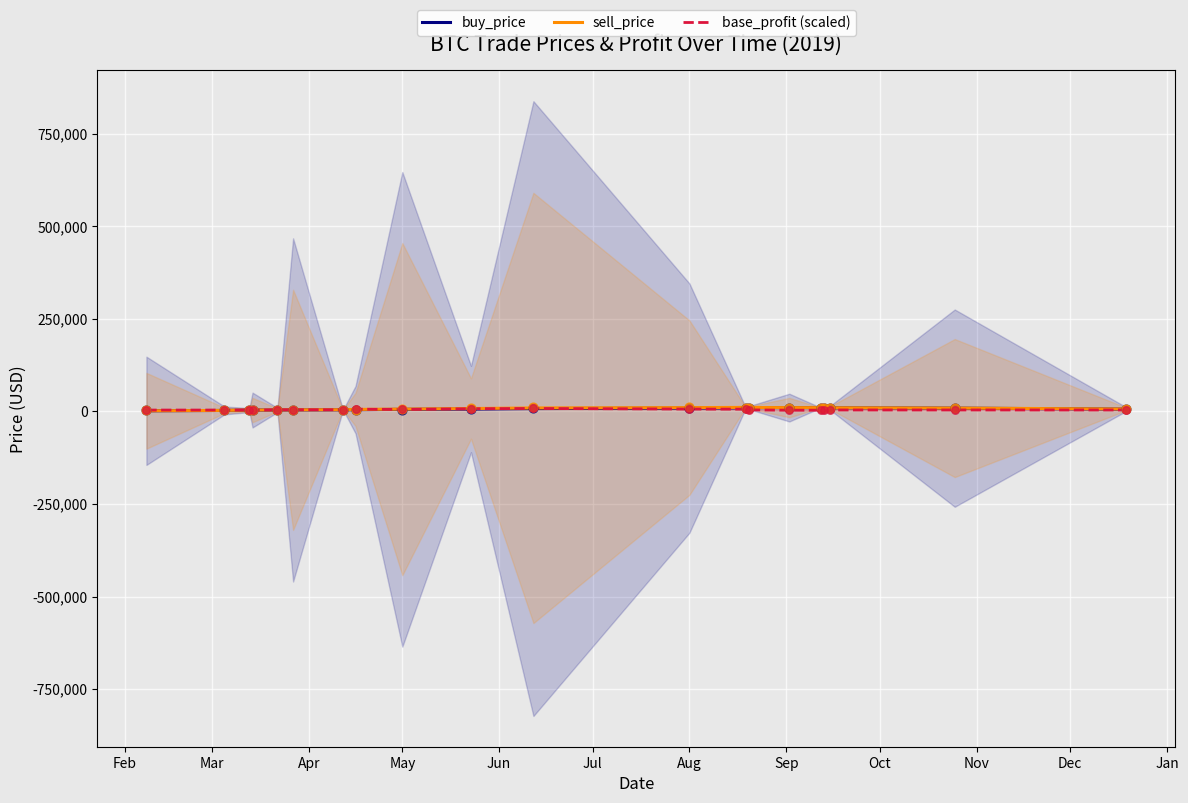

What is the total value across all series at Sep?

16725.0